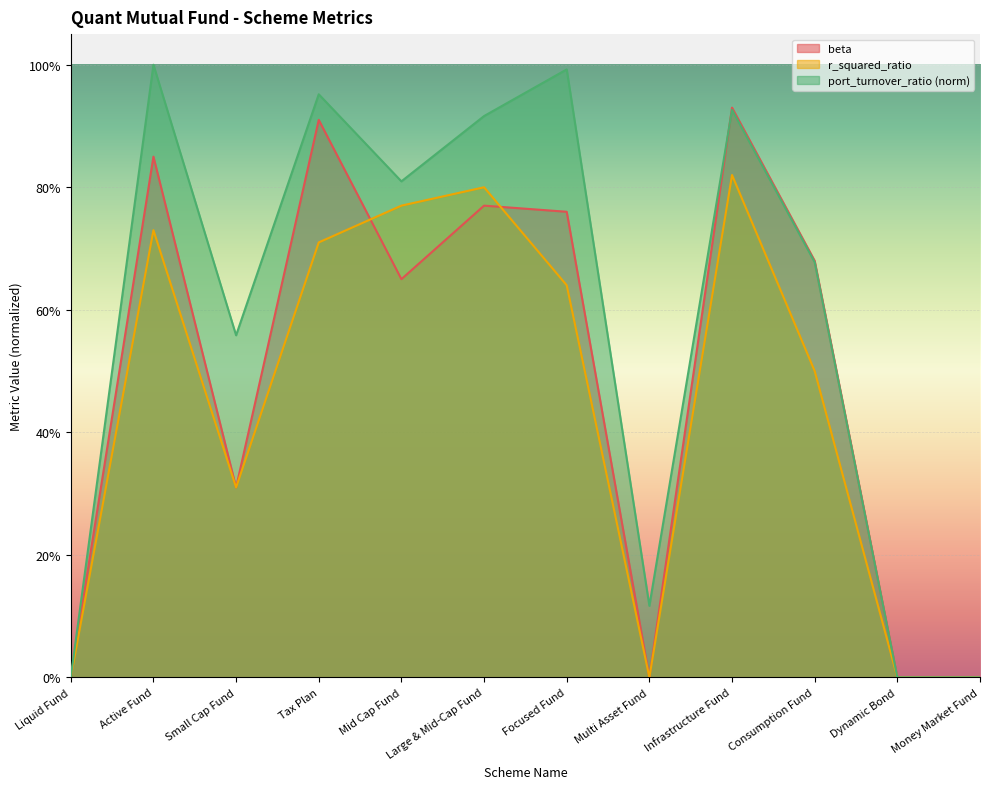

Reading right to left, what are all the values shown in this chart?

beta: Money Market Fund=0.0	Dynamic Bond=0.0	Consumption Fund=0.7	Infrastructure Fund=0.9	Multi Asset Fund=0.0	Focused Fund=0.8	Large & Mid-Cap Fund=0.8	Mid Cap Fund=0.7	Tax Plan=0.9	Small Cap Fund=0.3	Active Fund=0.8	Liquid Fund=0.0
r_squared_ratio: Money Market Fund=0.0	Dynamic Bond=0.0	Consumption Fund=0.5	Infrastructure Fund=0.8	Multi Asset Fund=0.0	Focused Fund=0.6	Large & Mid-Cap Fund=0.8	Mid Cap Fund=0.8	Tax Plan=0.7	Small Cap Fund=0.3	Active Fund=0.7	Liquid Fund=0.0
port_turnover_ratio: Money Market Fund=0.0	Dynamic Bond=0.0	Consumption Fund=0.7	Infrastructure Fund=0.9	Multi Asset Fund=0.1	Focused Fund=1.0	Large & Mid-Cap Fund=0.9	Mid Cap Fund=0.8	Tax Plan=1.0	Small Cap Fund=0.6	Active Fund=1.0	Liquid Fund=0.0